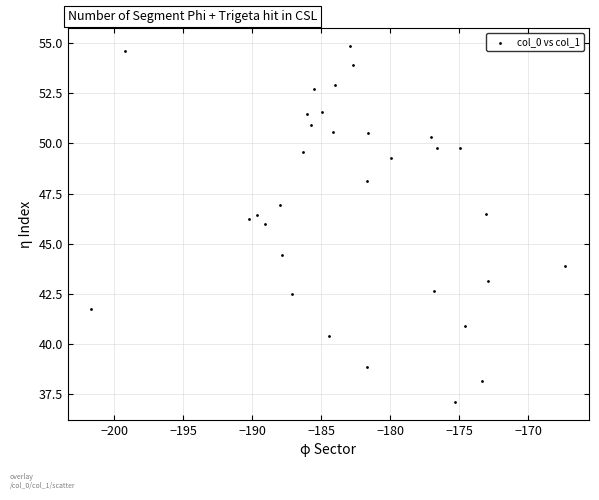

What is the range of X values (max minus min)?

34.3